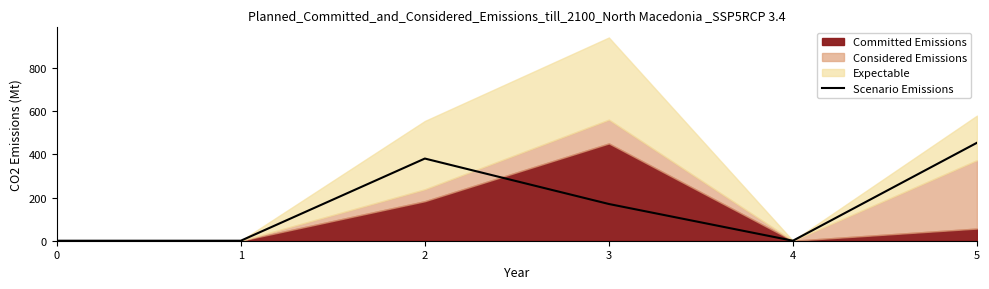

Read the value at 5.

453.4